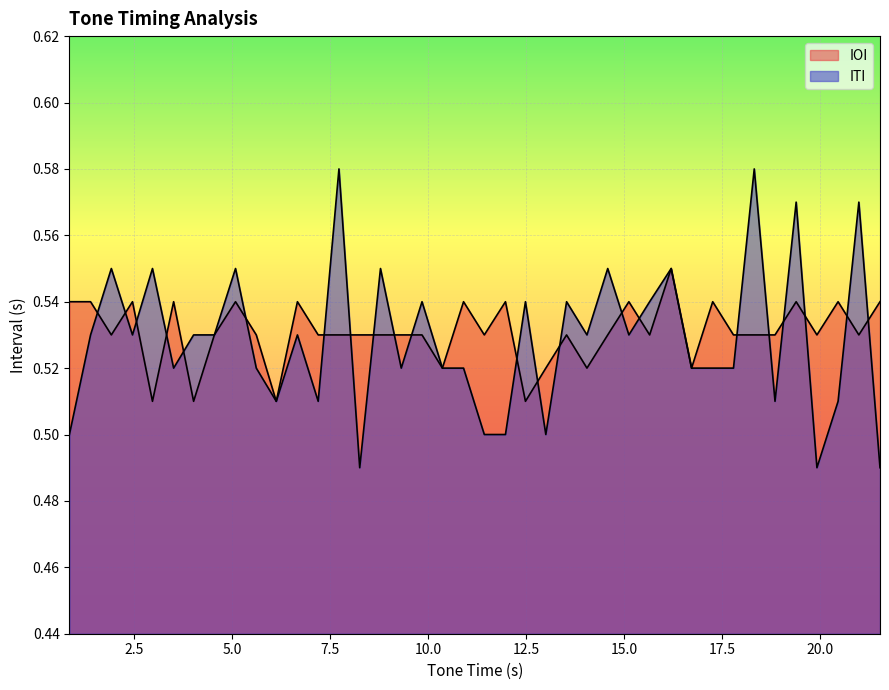

Reading left to right, list all the values displayed in this chart.

IOI: 0.5	0.5	0.5	0.5	0.5	0.5	0.5	0.5	0.5	0.5	0.5	0.5	0.5	0.5	0.5	0.5	0.5	0.5	0.5	0.5	0.5	0.5	0.5	0.5	0.5	0.5	0.5	0.5	0.5	0.6	0.5	0.5	0.5	0.5	0.5	0.5	0.5	0.5	0.5	0.5
ITI: 0.5	0.5	0.6	0.5	0.6	0.5	0.5	0.5	0.6	0.5	0.5	0.5	0.5	0.6	0.5	0.6	0.5	0.5	0.5	0.5	0.5	0.5	0.5	0.5	0.5	0.5	0.6	0.5	0.5	0.6	0.5	0.5	0.5	0.6	0.5	0.6	0.5	0.5	0.6	0.5